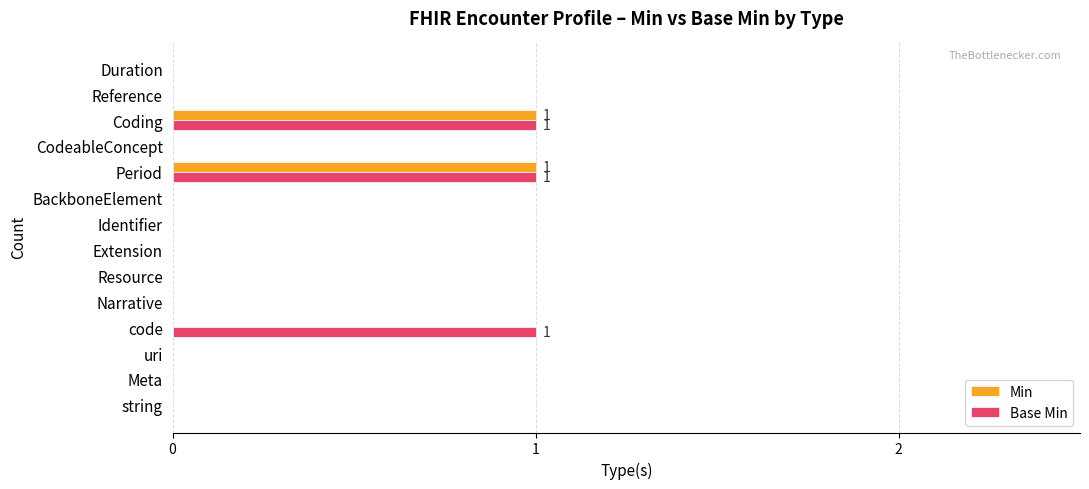

True or false: Min has a value of 1 at Coding.

True